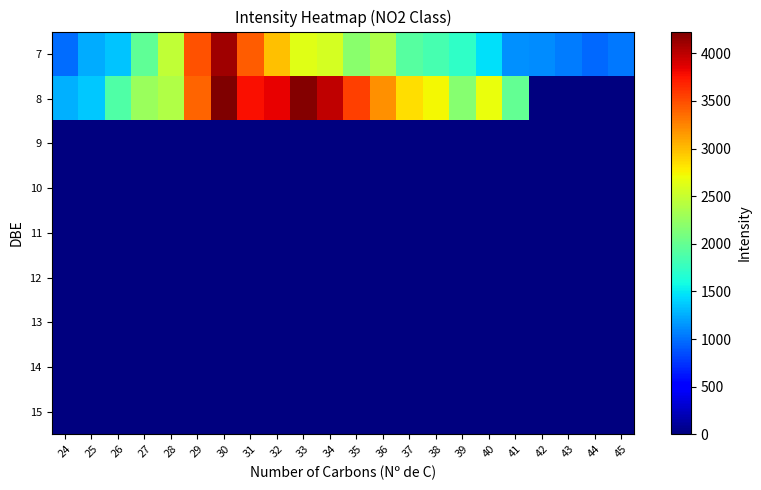

Which label corresponds to the largest value in the chart?

30